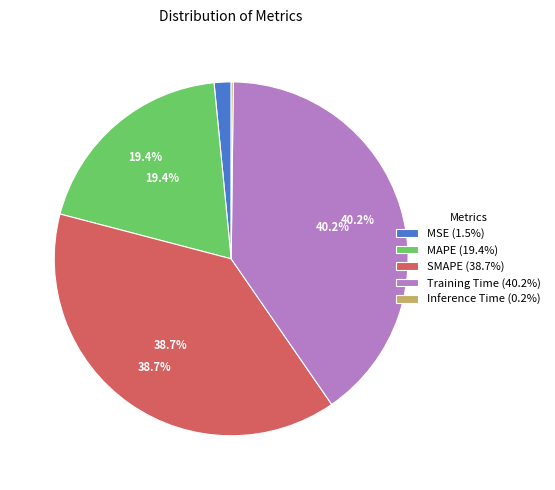

How much of the chart is everything except Training Time?

59.8%